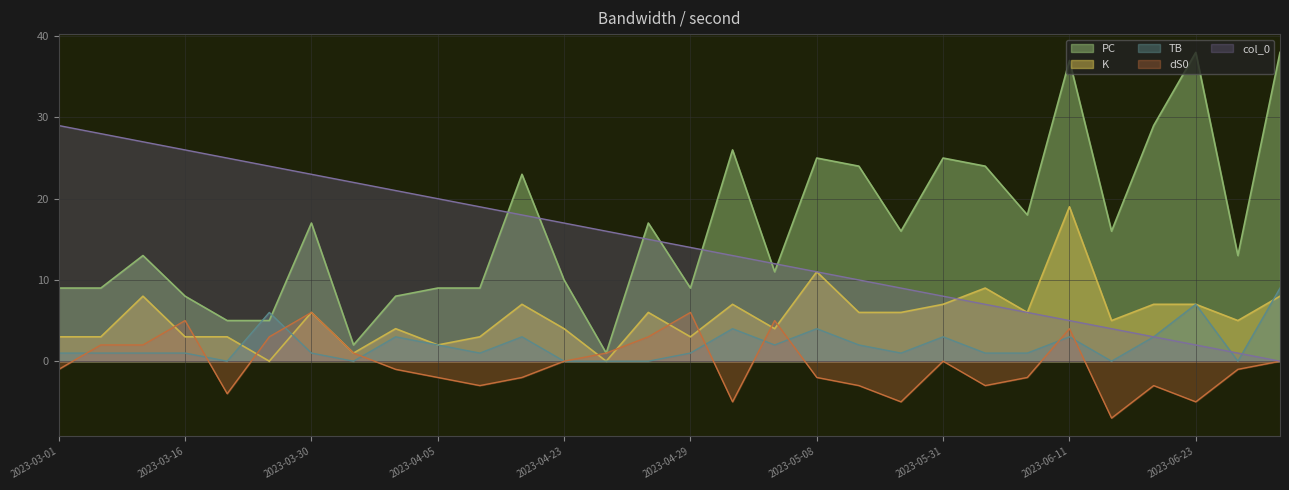

What are all the series names shown in the legend?

PC, K, TB, dS0, col_0